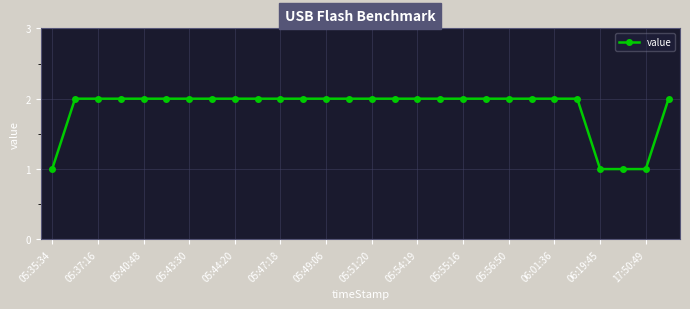

What is the value of the 12th point from the left?

2